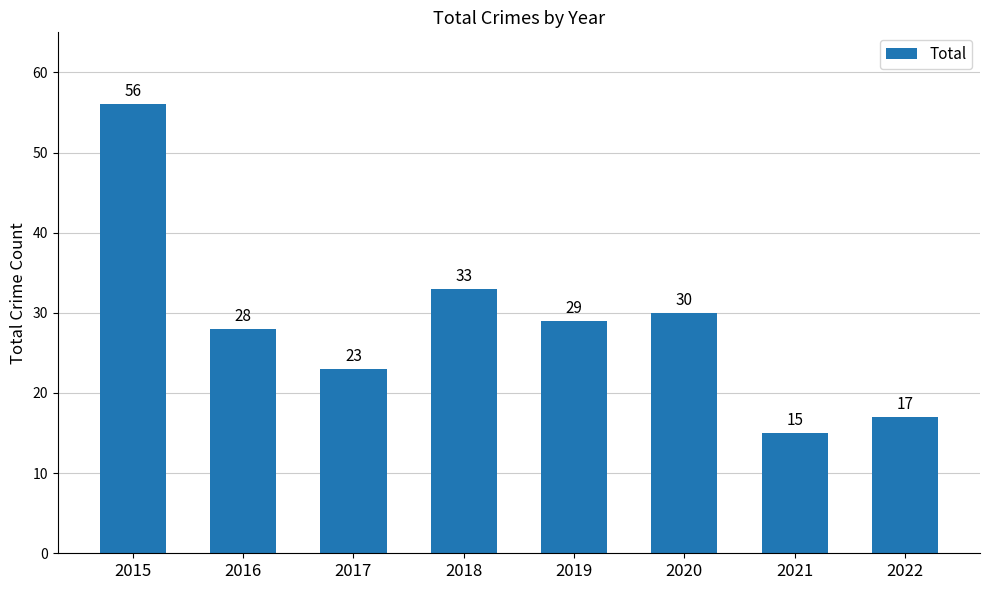

What is the difference between the values at 2020 and 2017?

7